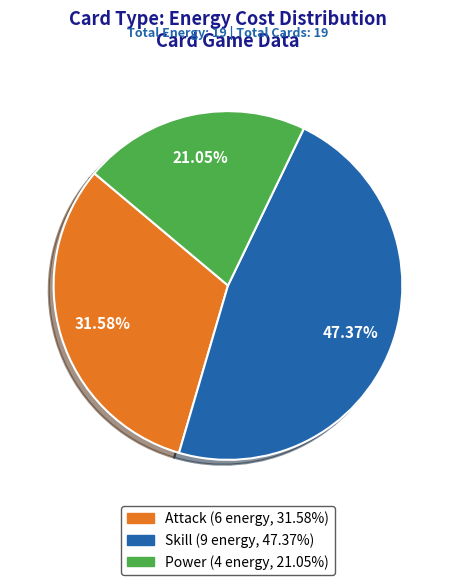

Rank the categories by value from lowest to highest.

Power, Attack, Skill